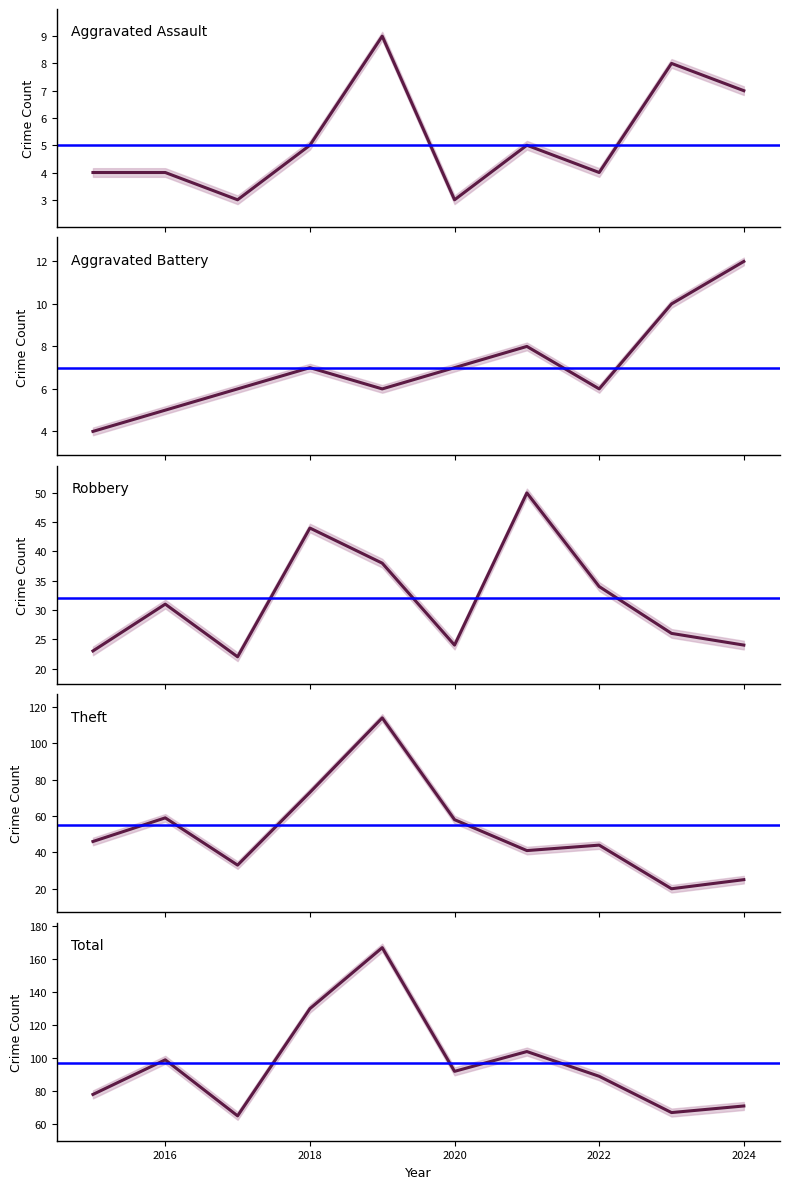

True or false: Theft and Aggravated Assault intersect in this chart.

False